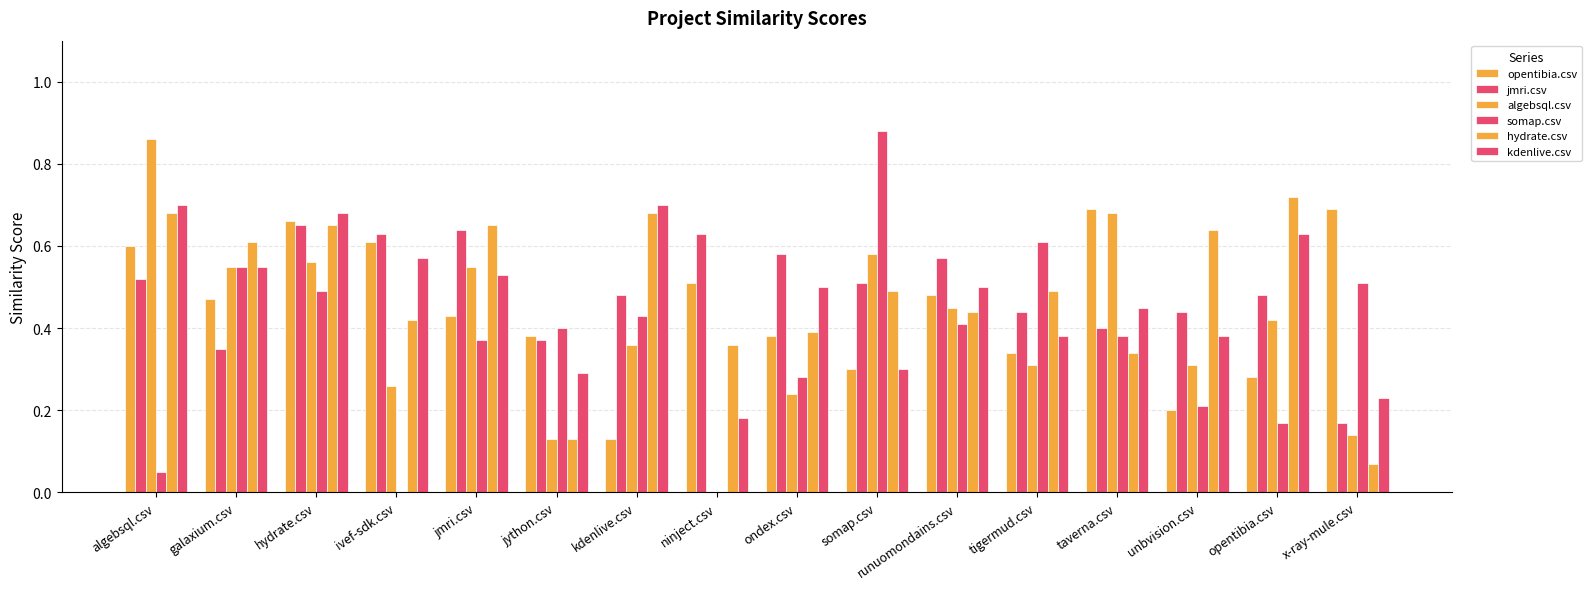

How many groups of bars are there?

16